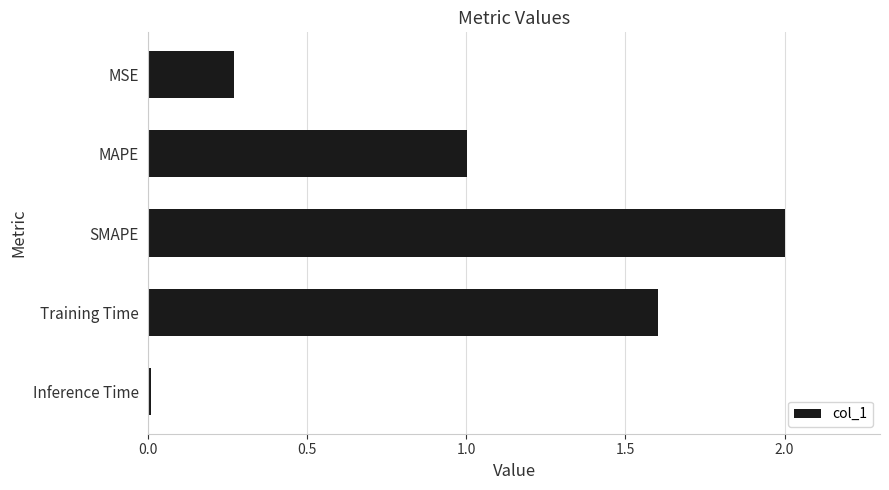

What is the change in value from MAPE to Training Time?

+0.6